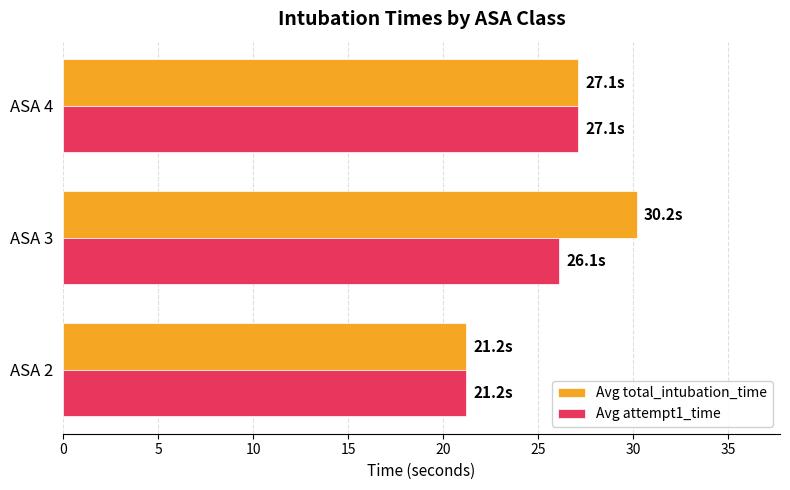

True or false: Avg attempt1_time has a value of 27.1 at ASA 4.

True